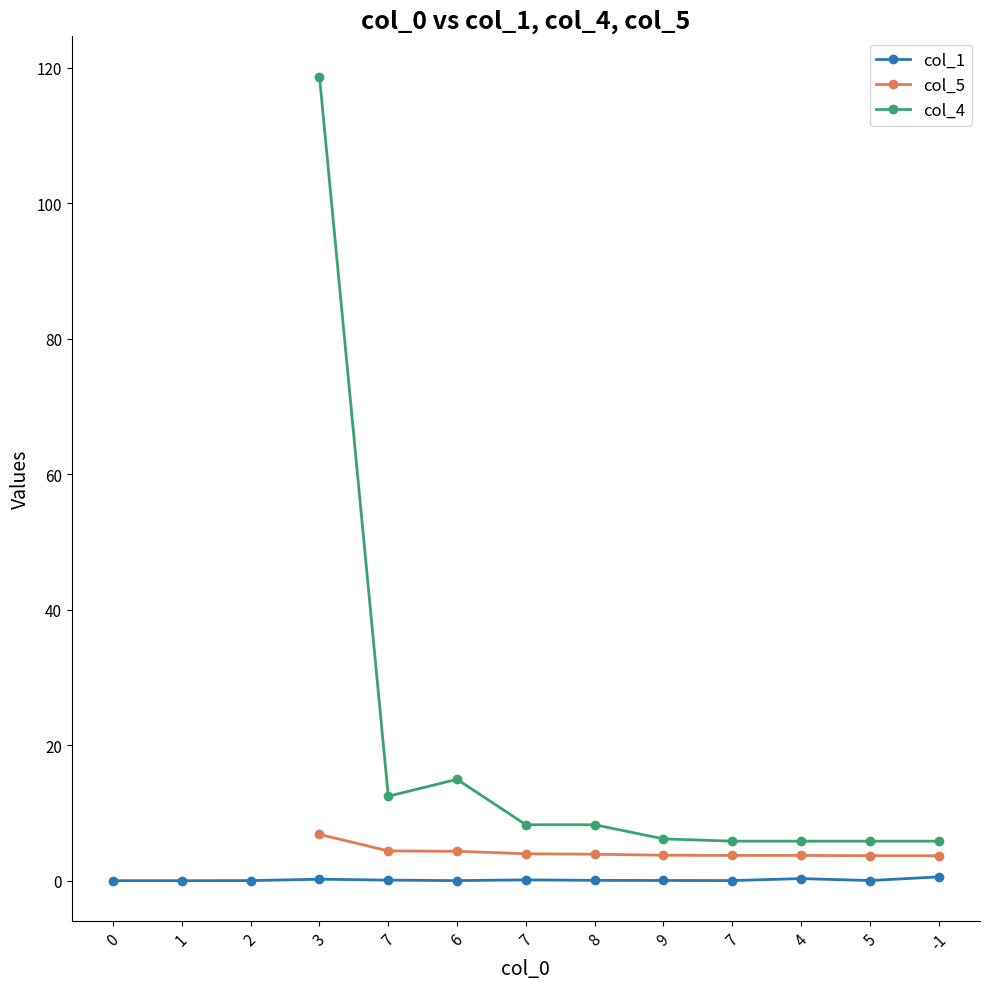

What is the sum of all col_5 values?

42.0